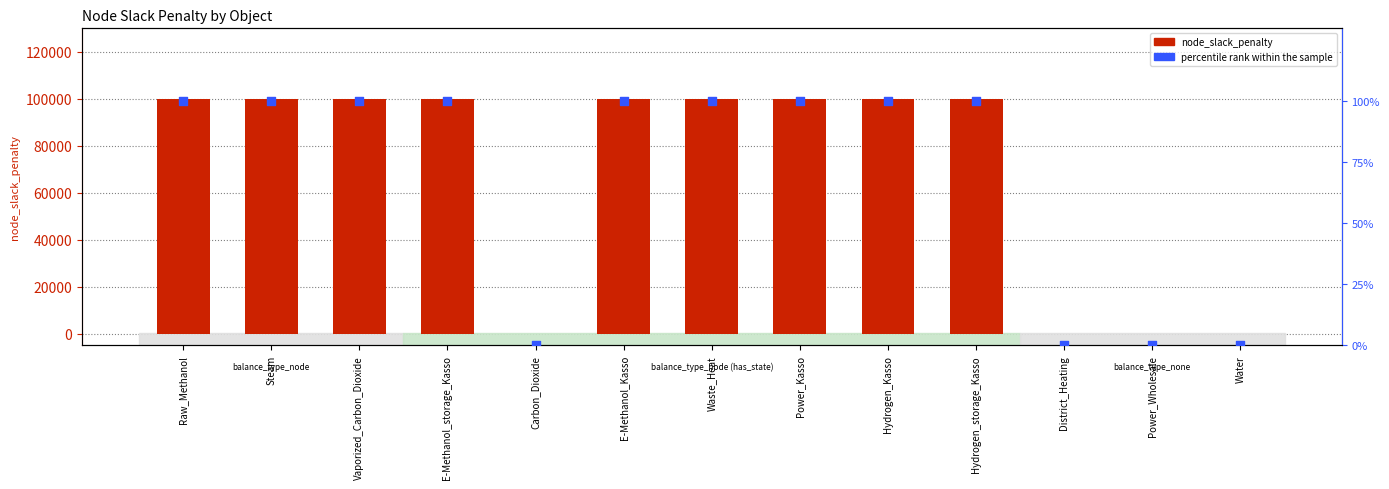

Which series has the largest total across all categories?

node_slack_penalty